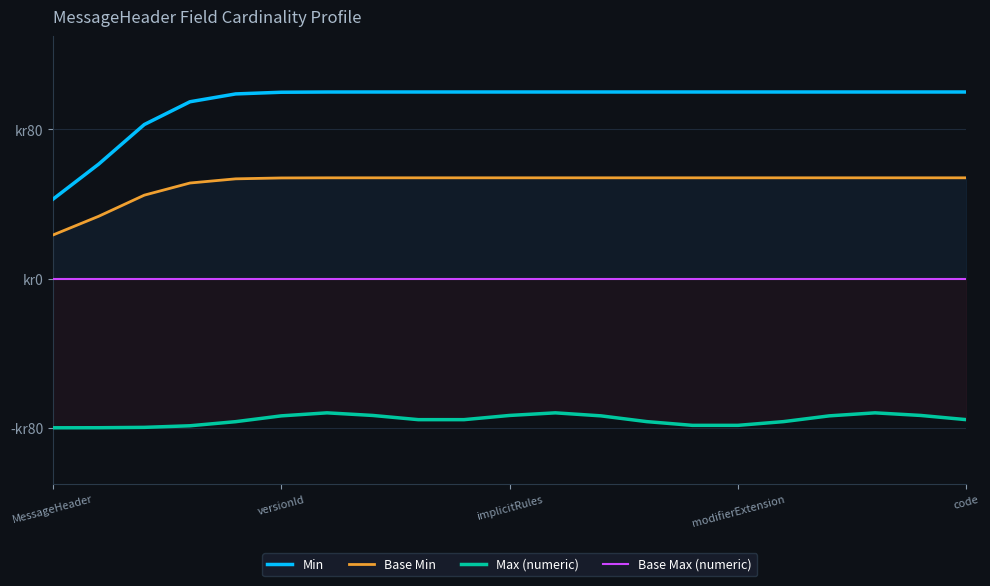

What is the label of the 7th point from the left?

6